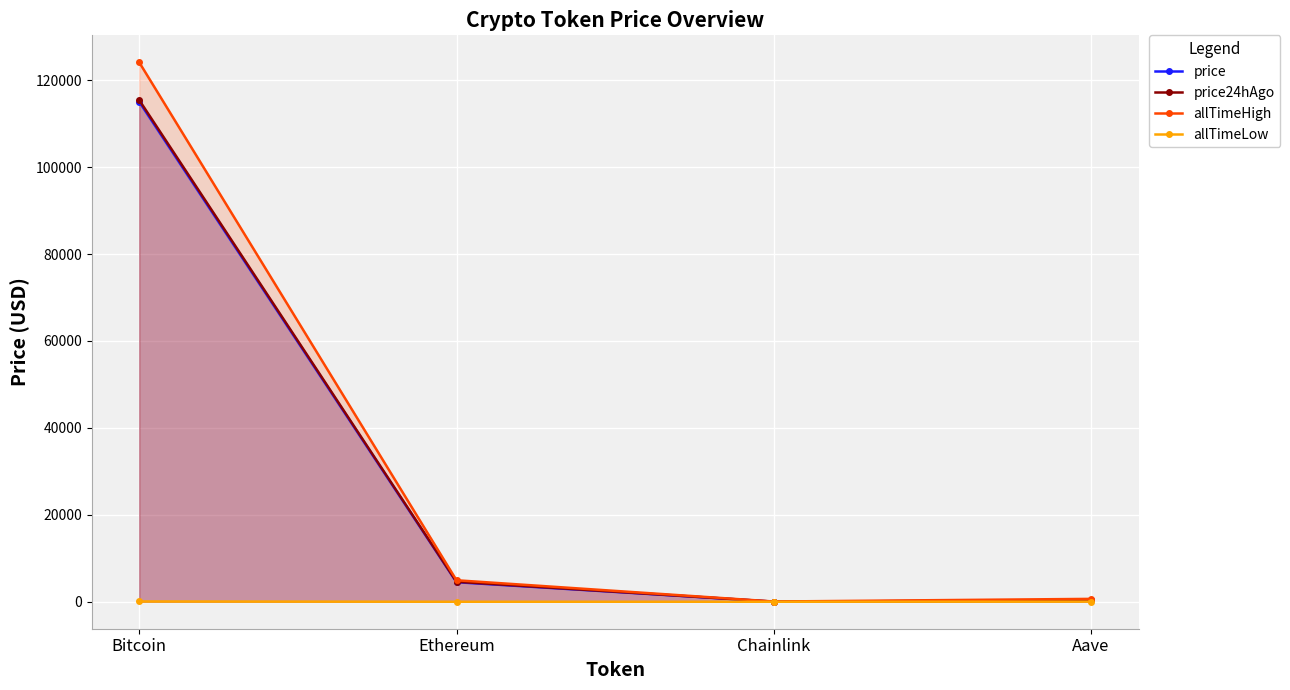

Which has a higher value, Chainlink or Aave?

Aave